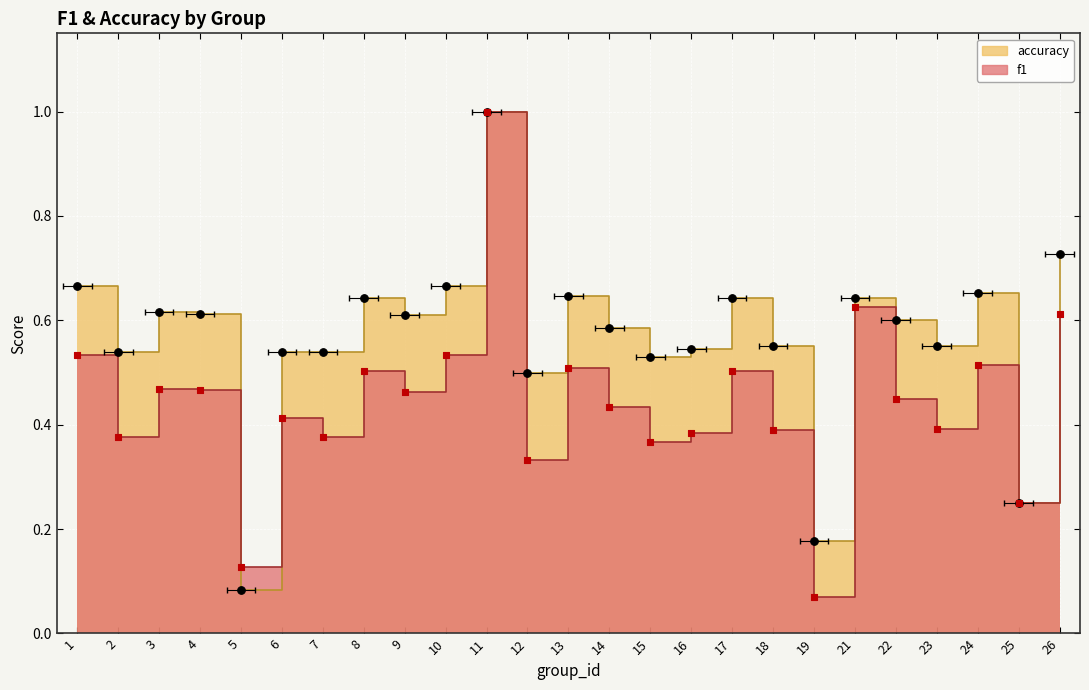

Which series has the largest total across all categories?

accuracy